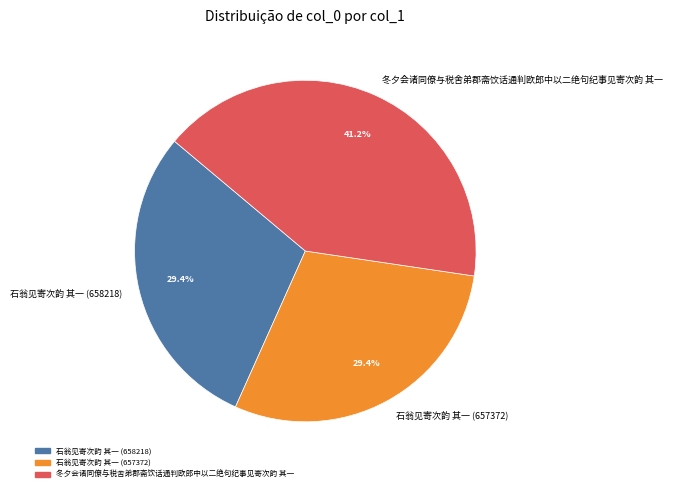

Is it true that 石翁见寄次韵 其一 (657372) is 40% of the pie?

False